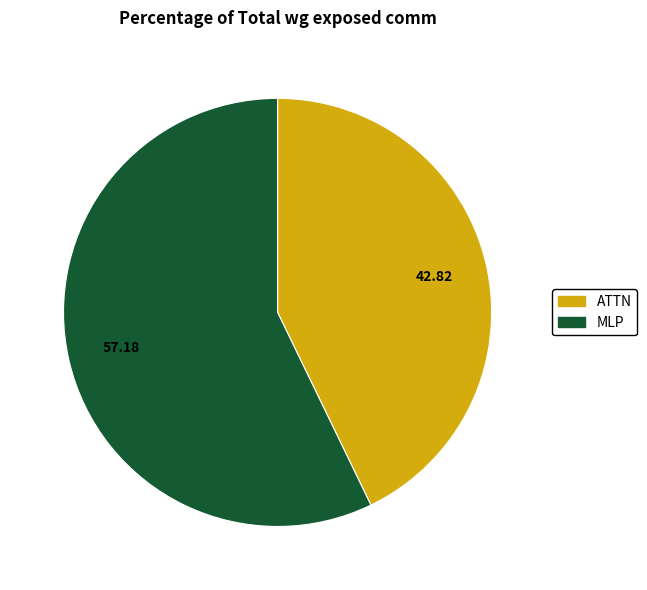

Is there a majority slice in this chart?

Yes